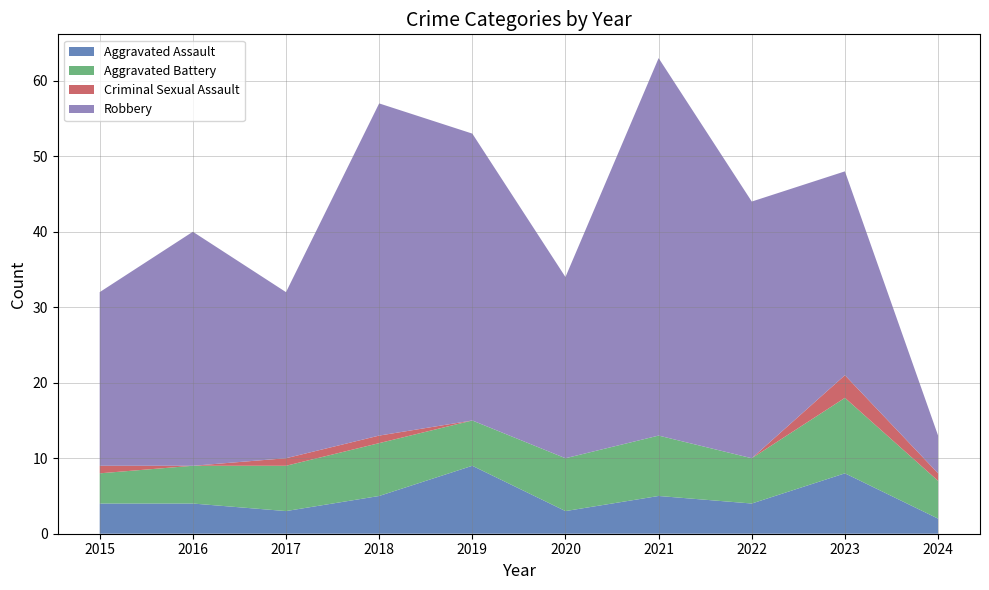

Reading left to right, extract all data points from this chart.

Aggravated Assault: 2015=4	2016=4	2017=3	2018=5	2019=9	2020=3	2021=5	2022=4	2023=8	2024=2
Aggravated Battery: 2015=4	2016=5	2017=6	2018=7	2019=6	2020=7	2021=8	2022=6	2023=10	2024=5
Criminal Sexual Assault: 2015=1	2016=0	2017=1	2018=1	2019=0	2020=0	2021=0	2022=0	2023=3	2024=1
Robbery: 2015=23	2016=31	2017=22	2018=44	2019=38	2020=24	2021=50	2022=34	2023=27	2024=5